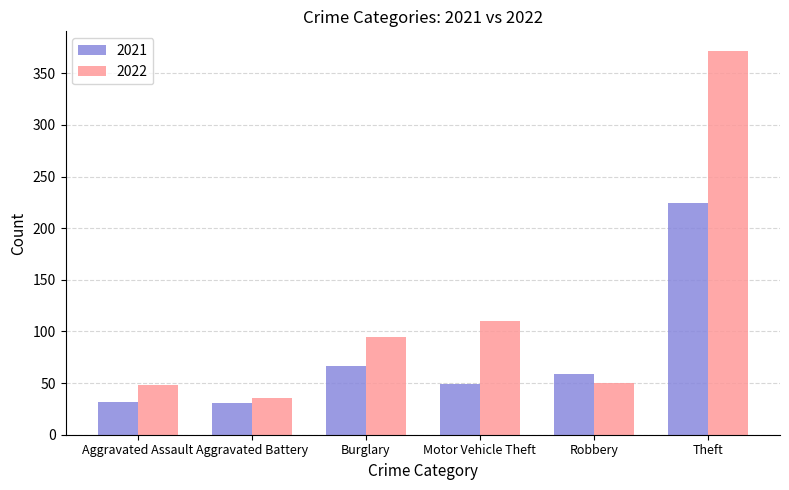

What are all the series names shown in the legend?

2021, 2022